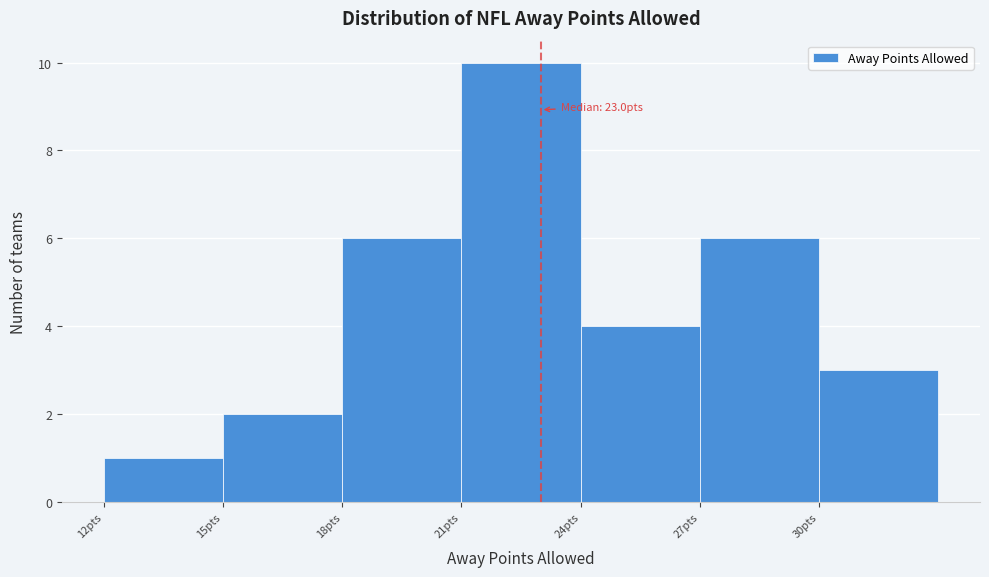

Which range on the x-axis has the tallest bar?

21 to 24